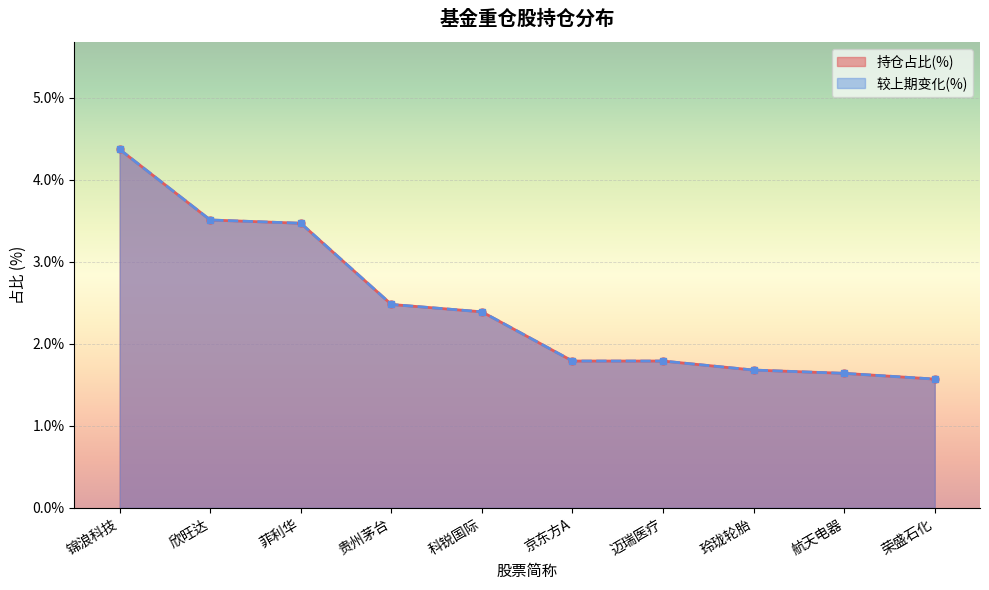

What is the difference between the second highest and second lowest values in the 持仓占比(%) series?

1.9